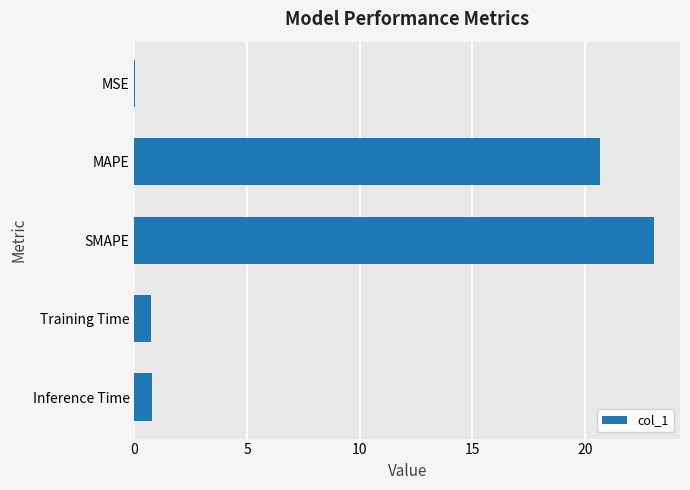

The chart shows a value of 40.1 at SMAPE. True or false?

False